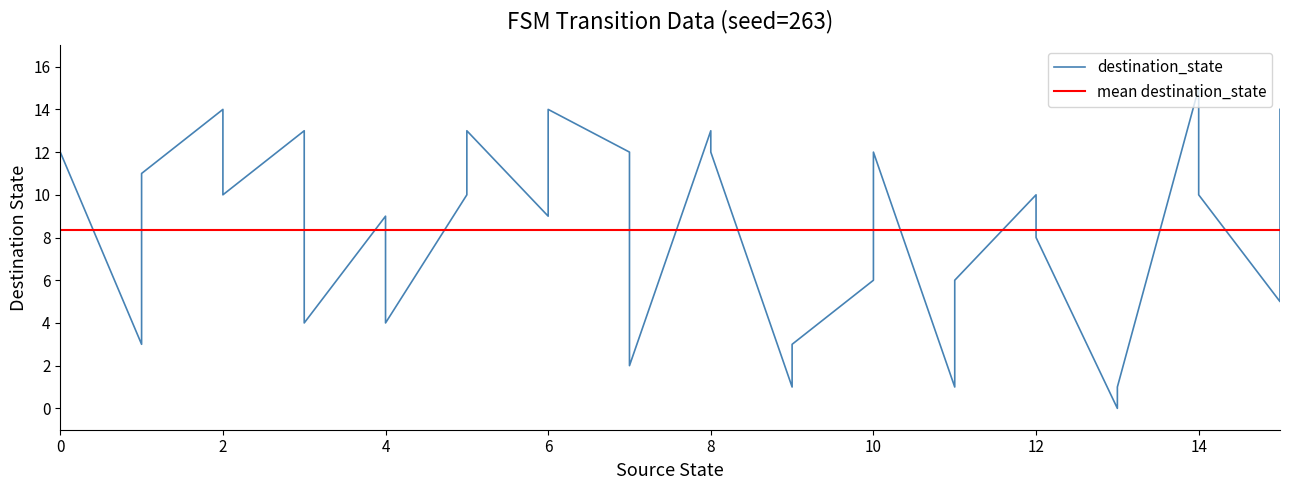

How many data points does each series have?

32